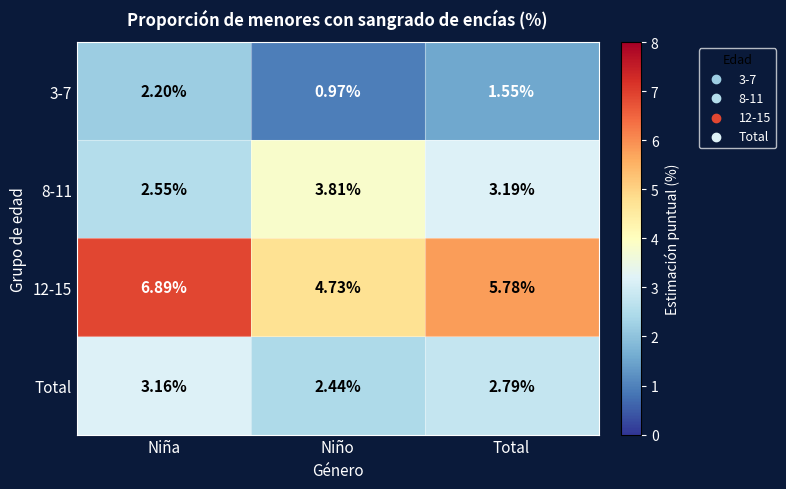

Rank the categories by Total value from highest to lowest.

Niña, Total, Niño